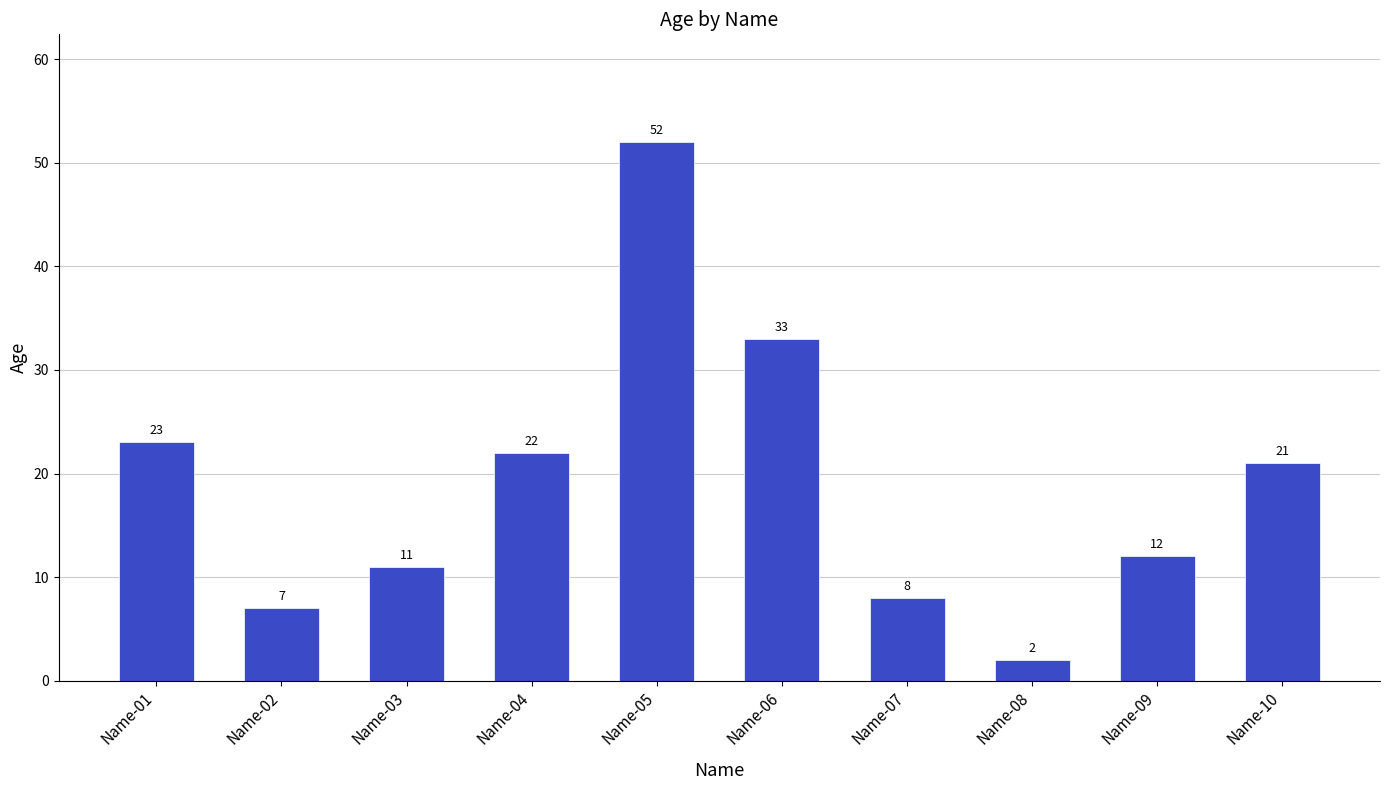

Are the bars grouped side by side (vs. stacked)?

No